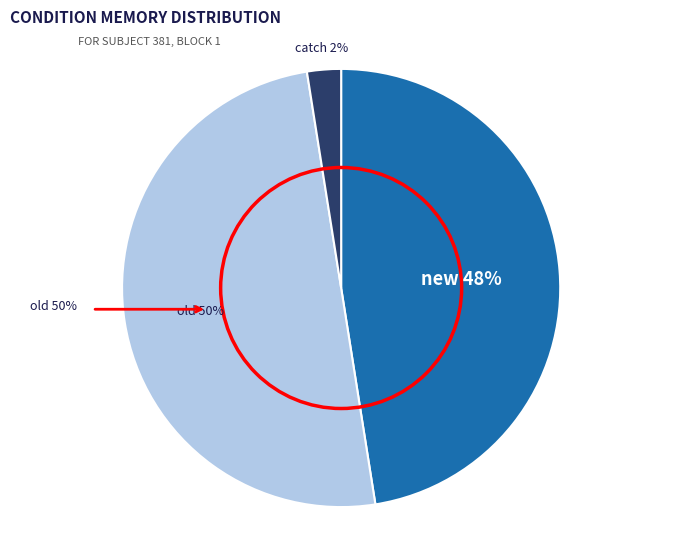

Does any single category account for the majority?

No